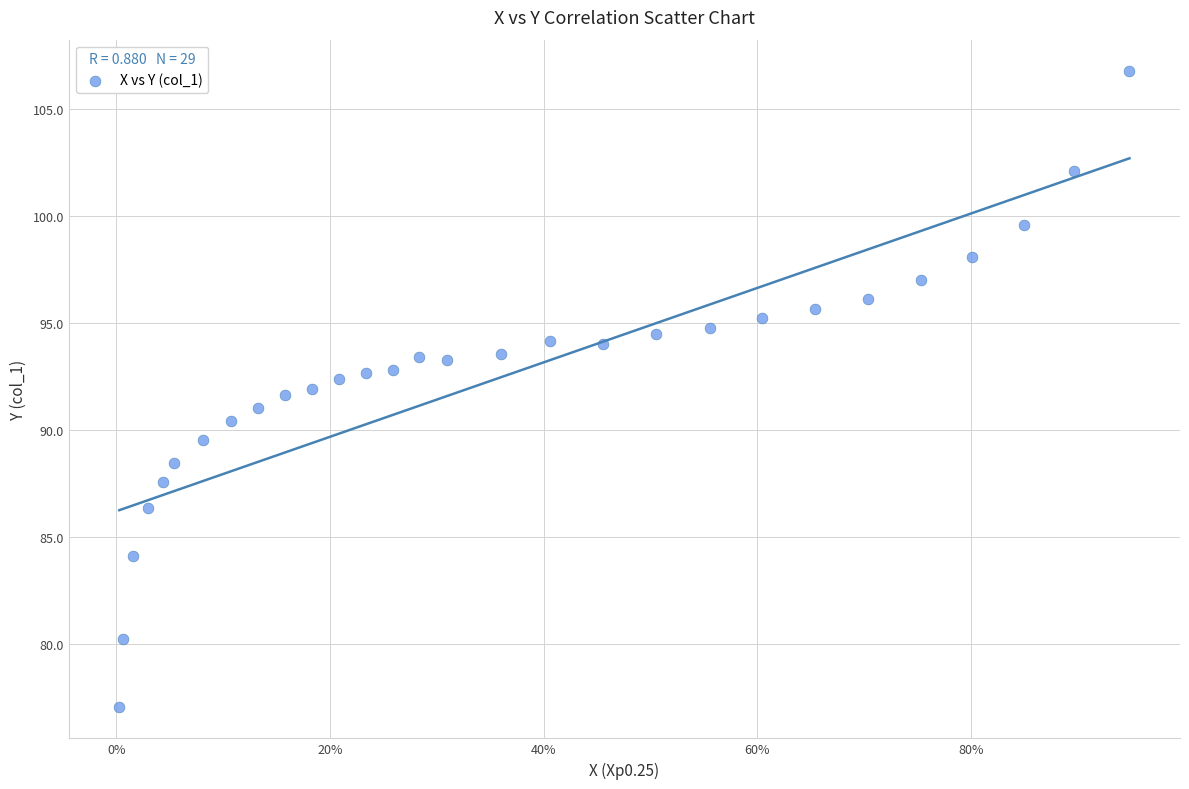

What is the range of X values (max minus min)?

0.9